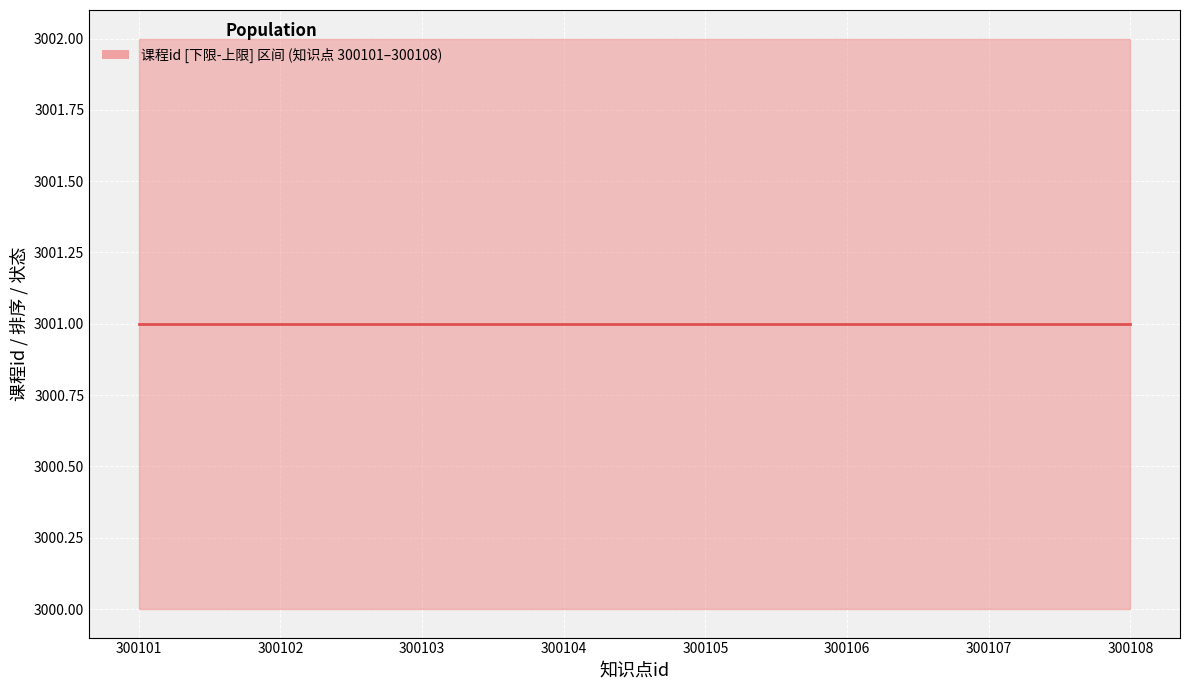

Where is 状态 nearest to the value 1?

300101